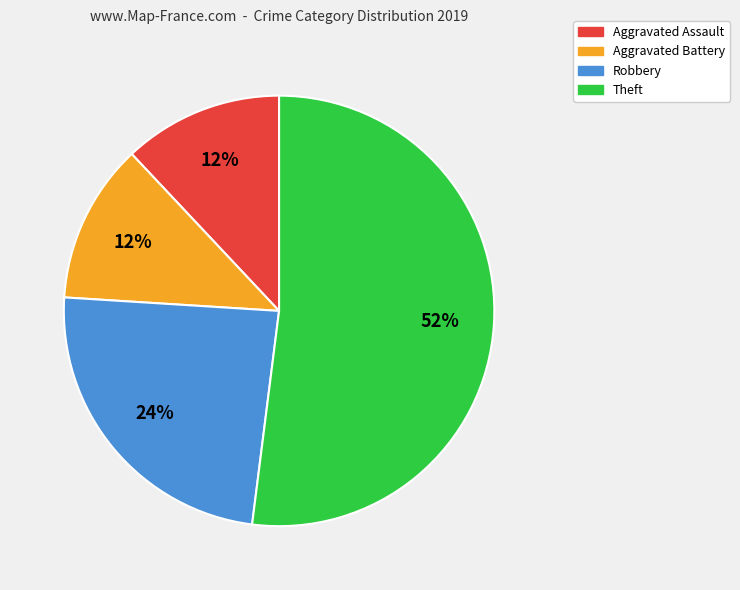

Is the sum of Theft and Robbery greater than half?

Yes